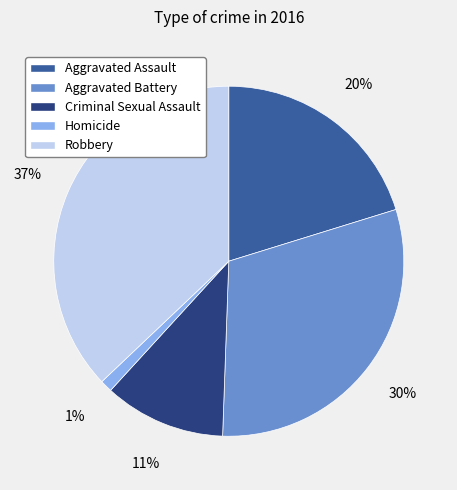

Which category has the smallest portion of the pie?

Homicide